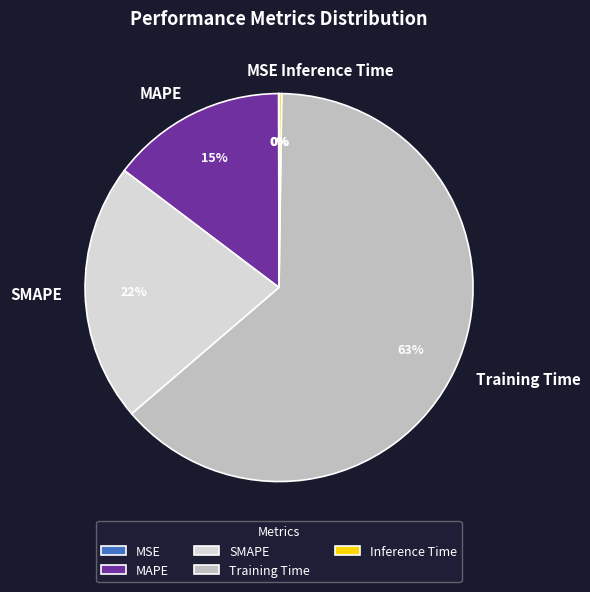

Which category has the biggest portion of the pie?

Training Time